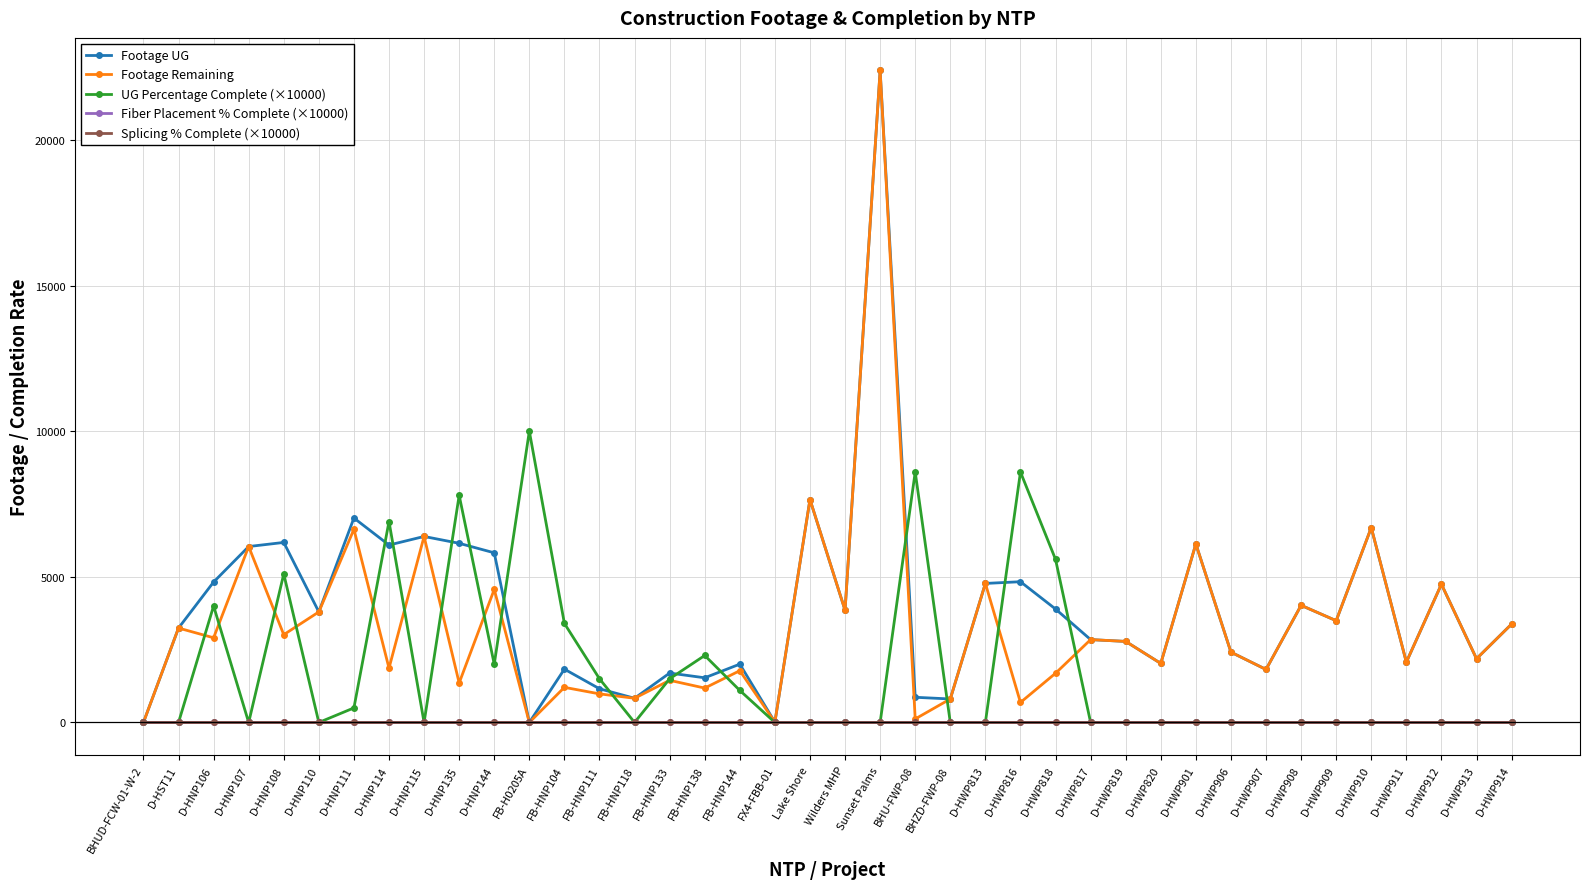

True or false: Fiber Placement % Complete (×10000) has more than 0 points higher than both neighbors.

False